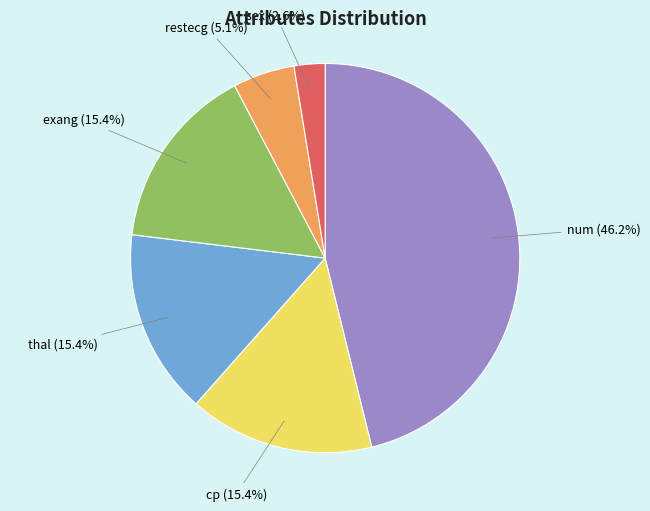

Does any single category account for the majority?

No